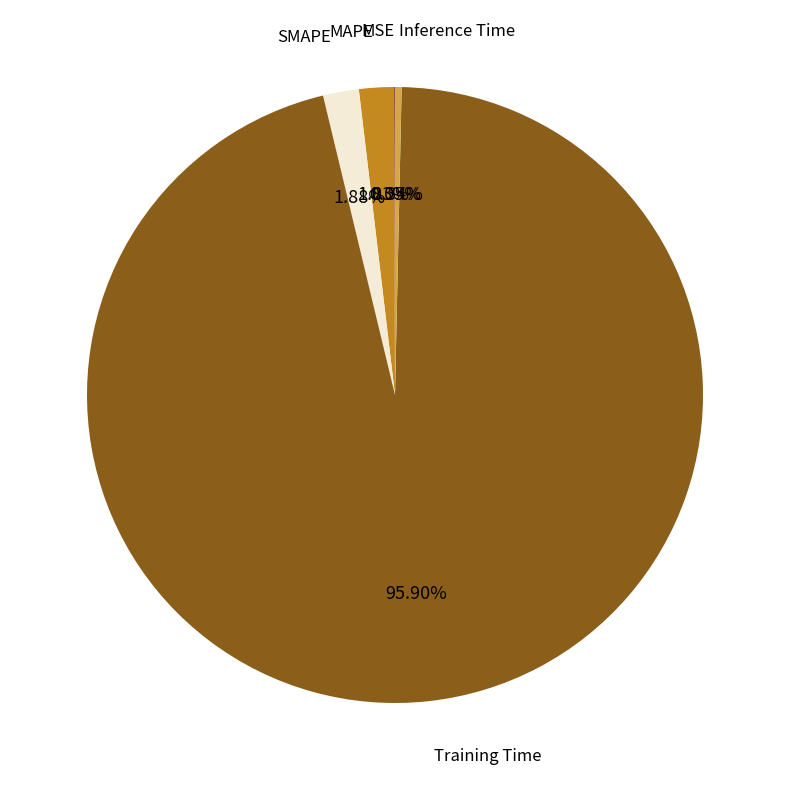

Does any single category account for the majority?

Yes